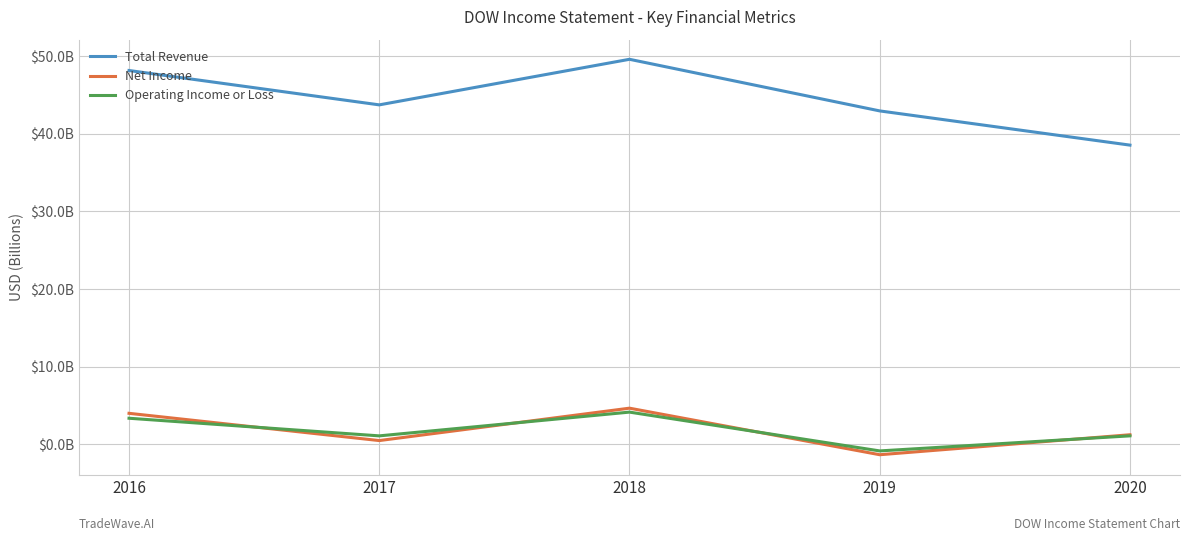

What is the sum of all Net Income values?

8.9